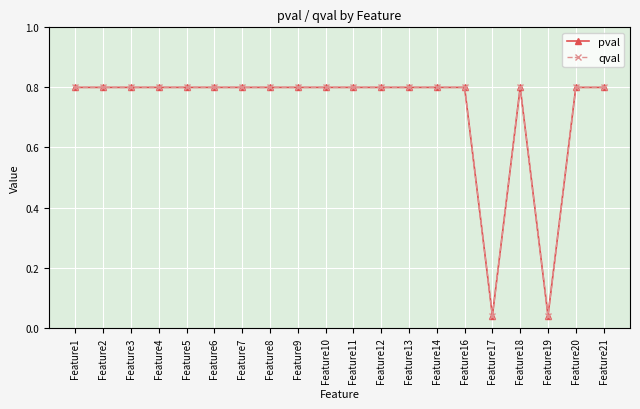

At which category does the chart reach its peak across all series?

Feature1